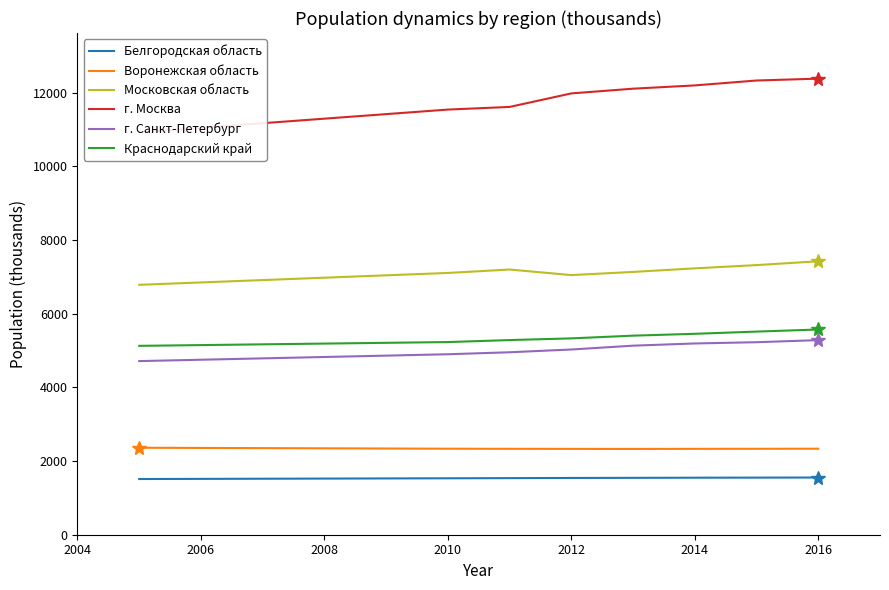

What is the minimum value for г. Москва?

10924